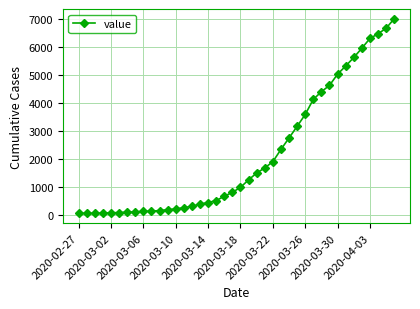

What is the minimum value shown in the chart?

64